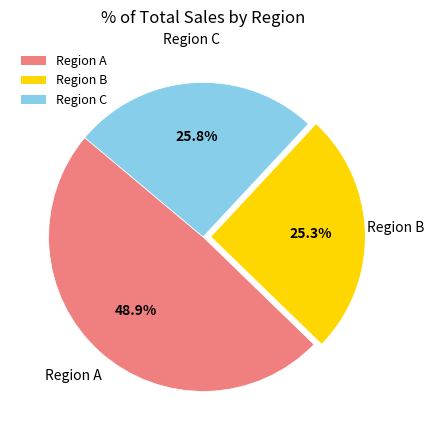

Does any single category account for the majority?

No